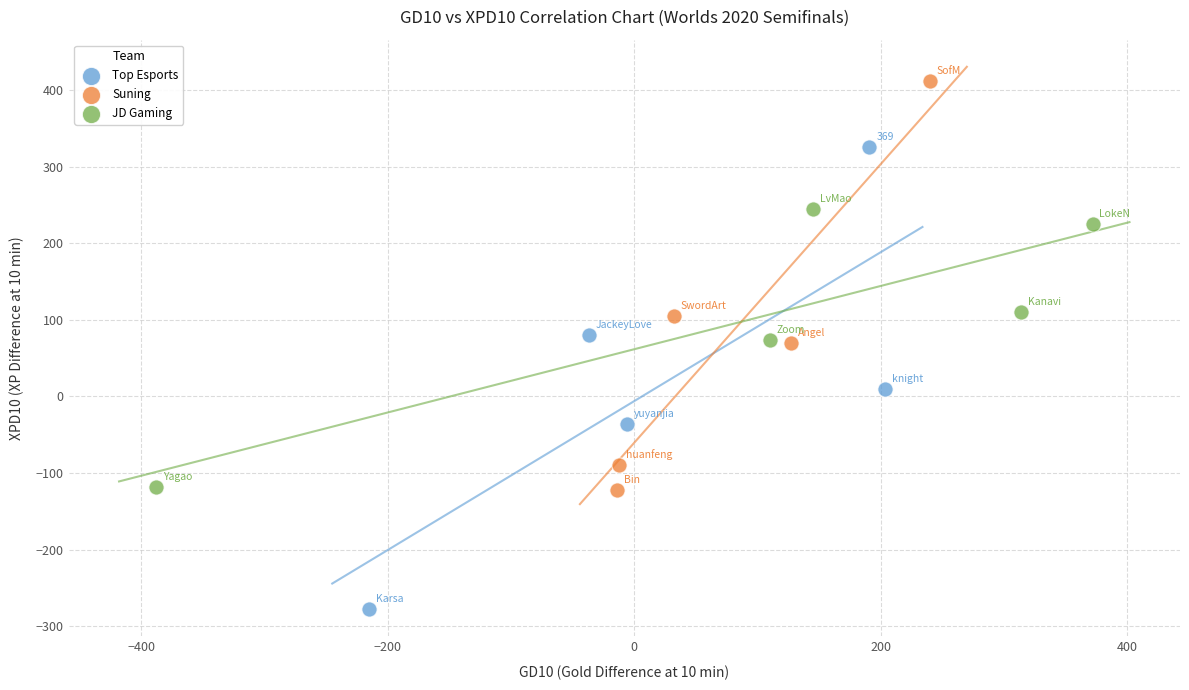

What are all the series names shown in the legend?

Top Esports, Suning, JD Gaming